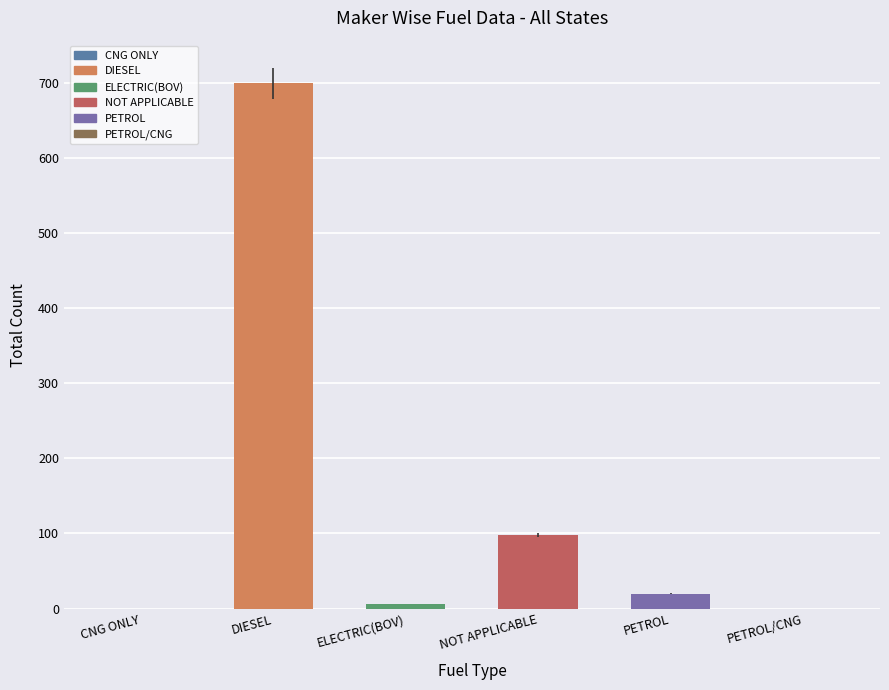

Where is the data nearest to the value 349?

NOT APPLICABLE